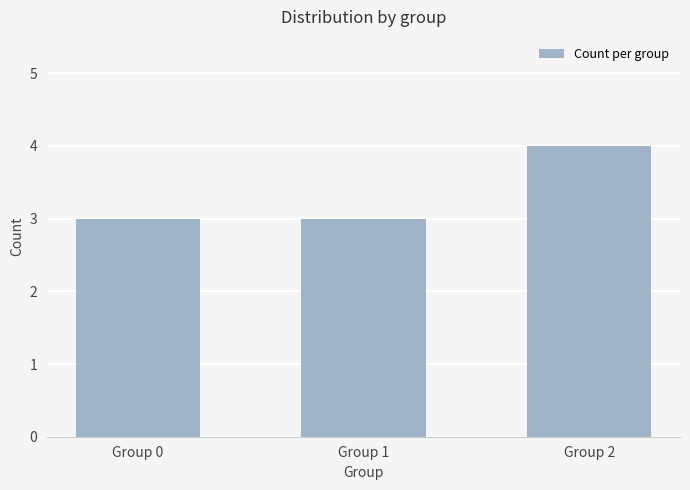

Which has a higher value, Group 2 or Group 1?

Group 2